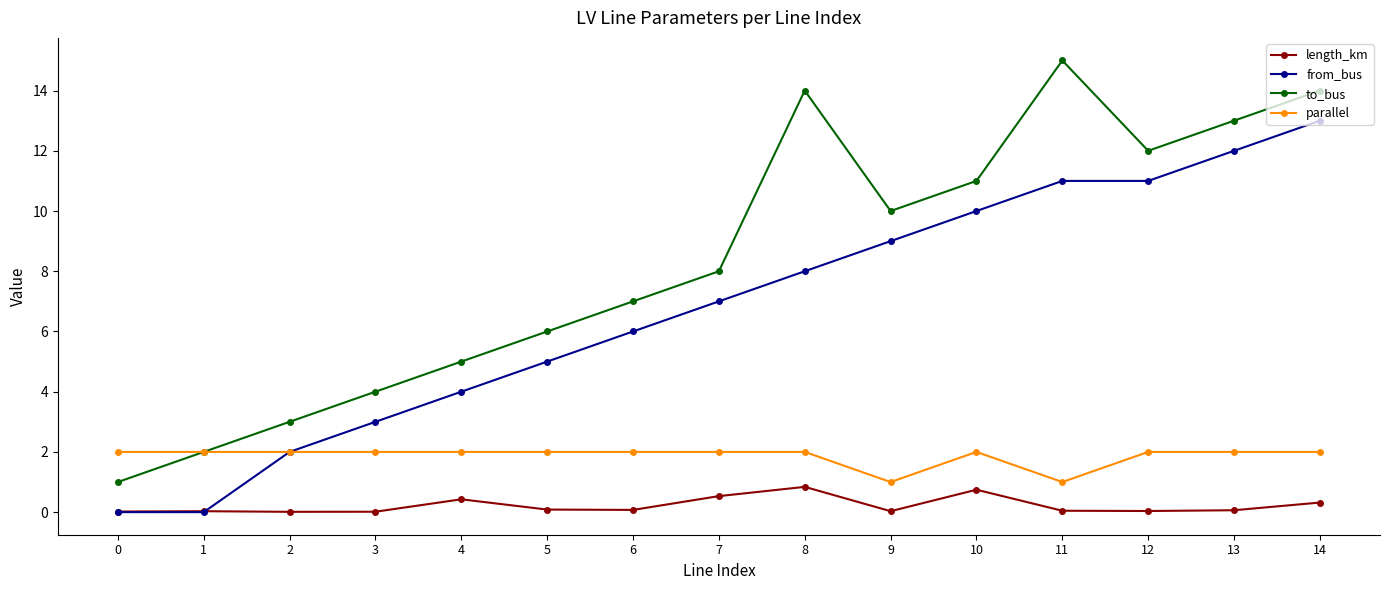

What are all the series names shown in the legend?

length_km, from_bus, to_bus, parallel